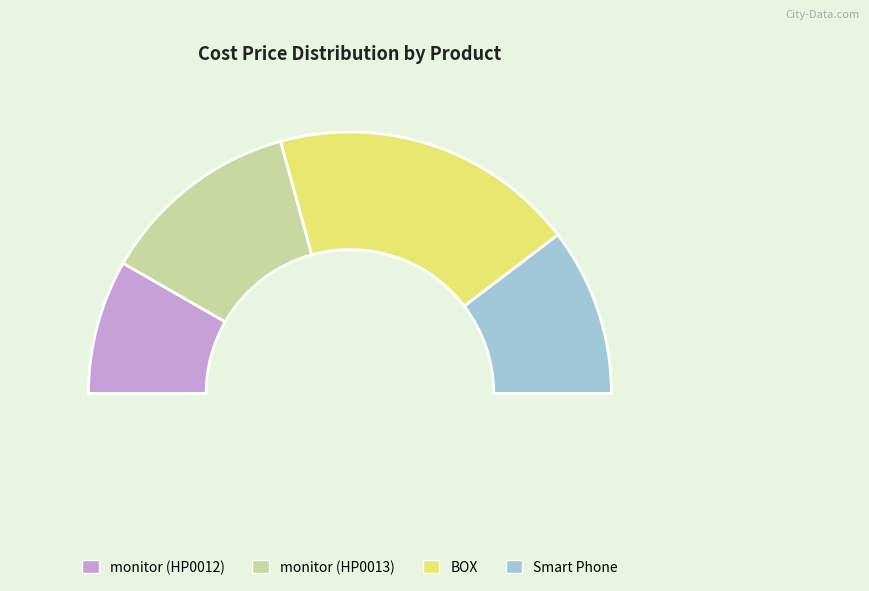

To the nearest percent, what portion does monitor (HP0012) represent?

17%